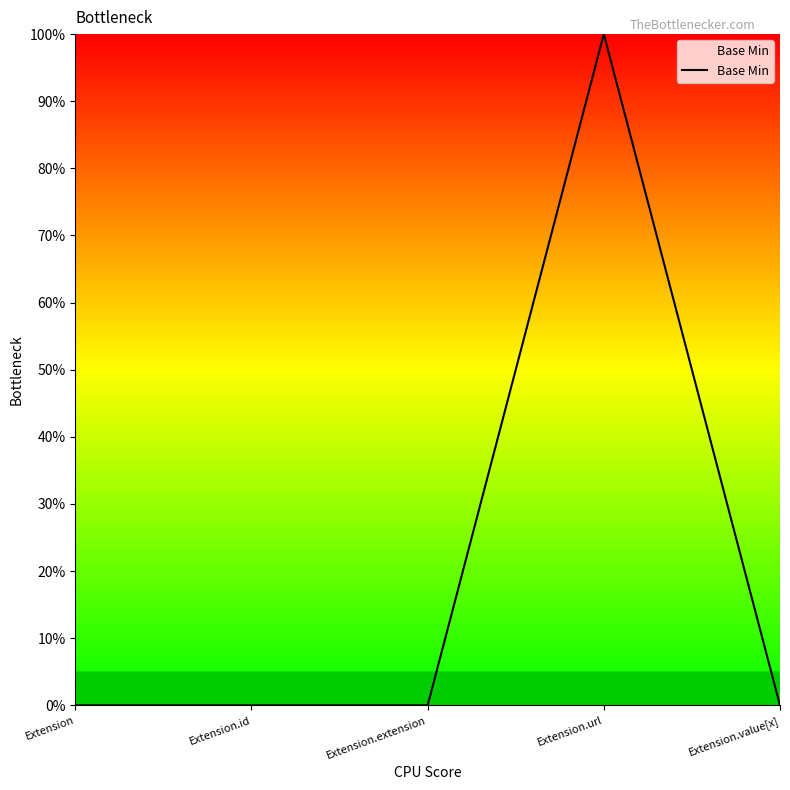

Where is the data nearest to the value 0?

Extension